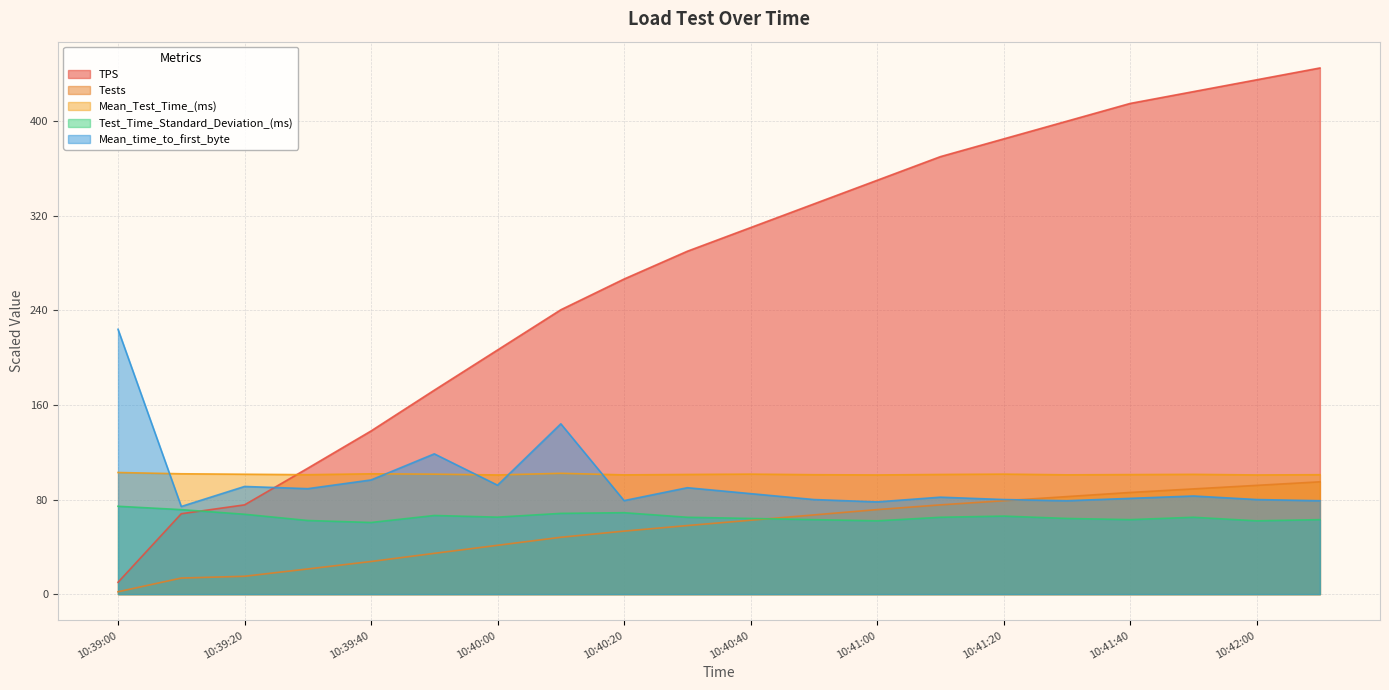

Reading left to right, transcribe all the data shown in this chart.

TPS: 10:39:00=10.0	10:39:10=68.0	10:39:20=75.5	10:39:30=106.5	10:39:40=138.0	10:39:50=172.5	10:40:00=206.5	10:40:10=240.5	10:40:20=266.5	10:40:30=290.0	10:40:40=310.0	10:40:50=330.0	10:41:00=350.0	10:41:10=370.0	10:41:20=385.0	10:41:30=400.0	10:41:40=415.0	10:41:50=425.0	10:42:00=435.0	10:42:10=445.0
Tests: 10:39:00=2.0	10:39:10=13.6	10:39:20=15.1	10:39:30=21.3	10:39:40=27.6	10:39:50=34.5	10:40:00=41.3	10:40:10=48.1	10:40:20=53.3	10:40:30=58.0	10:40:40=62.5	10:40:50=67.0	10:41:00=71.5	10:41:10=75.5	10:41:20=79.0	10:41:30=82.5	10:41:40=86.0	10:41:50=89.0	10:42:00=92.0	10:42:10=95.0
Mean_Test_Time_(ms): 10:39:00=102.9	10:39:10=101.8	10:39:20=101.4	10:39:30=101.0	10:39:40=101.8	10:39:50=101.5	10:40:00=100.8	10:40:10=102.2	10:40:20=100.9	10:40:30=101.2	10:40:40=101.5	10:40:50=101.0	10:41:00=100.8	10:41:10=101.2	10:41:20=101.5	10:41:30=100.9	10:41:40=101.1	10:41:50=101.3	10:42:00=100.8	10:42:10=101.0
Test_Time_Standard_Deviation_(ms): 10:39:00=74.3	10:39:10=71.5	10:39:20=67.6	10:39:30=62.3	10:39:40=60.6	10:39:50=66.5	10:40:00=65.1	10:40:10=68.3	10:40:20=68.9	10:40:30=65.0	10:40:40=64.0	10:40:50=63.0	10:41:00=62.0	10:41:10=65.0	10:41:20=66.0	10:41:30=64.0	10:41:40=63.0	10:41:50=65.0	10:42:00=62.0	10:42:10=63.0
Mean_time_to_first_byte: 10:39:00=224.0	10:39:10=74.1	10:39:20=91.1	10:39:30=89.2	10:39:40=96.6	10:39:50=118.6	10:40:00=92.1	10:40:10=144.0	10:40:20=79.1	10:40:30=90.0	10:40:40=85.0	10:40:50=80.0	10:41:00=78.0	10:41:10=82.0	10:41:20=80.0	10:41:30=79.0	10:41:40=81.0	10:41:50=83.0	10:42:00=80.0	10:42:10=79.0